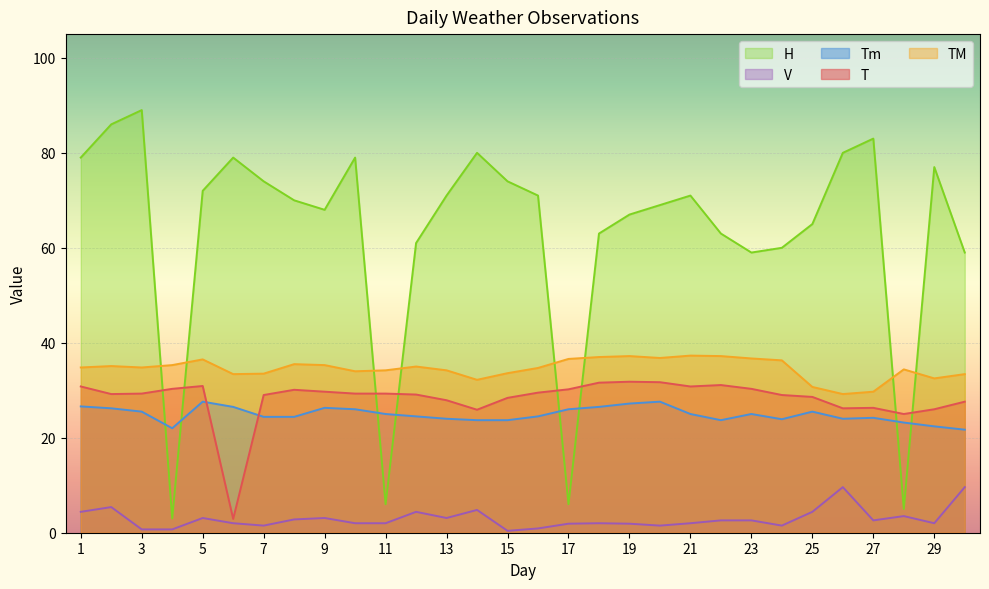

Between which two adjacent categories do H and Tm first intersect?

3 and 4